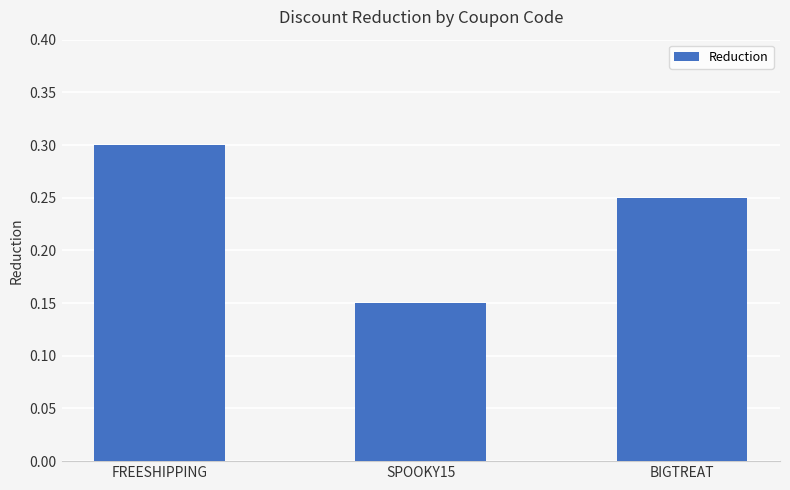

At which category does the chart reach its peak across all series?

FREESHIPPING